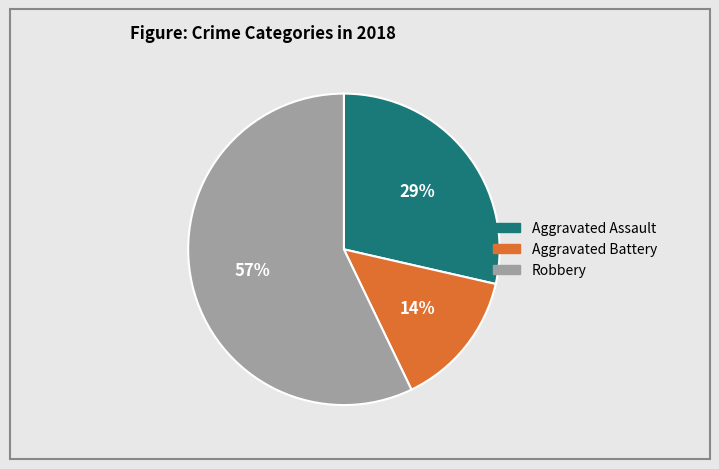

The Aggravated Assault slice represents 15% of the pie. True or false?

False